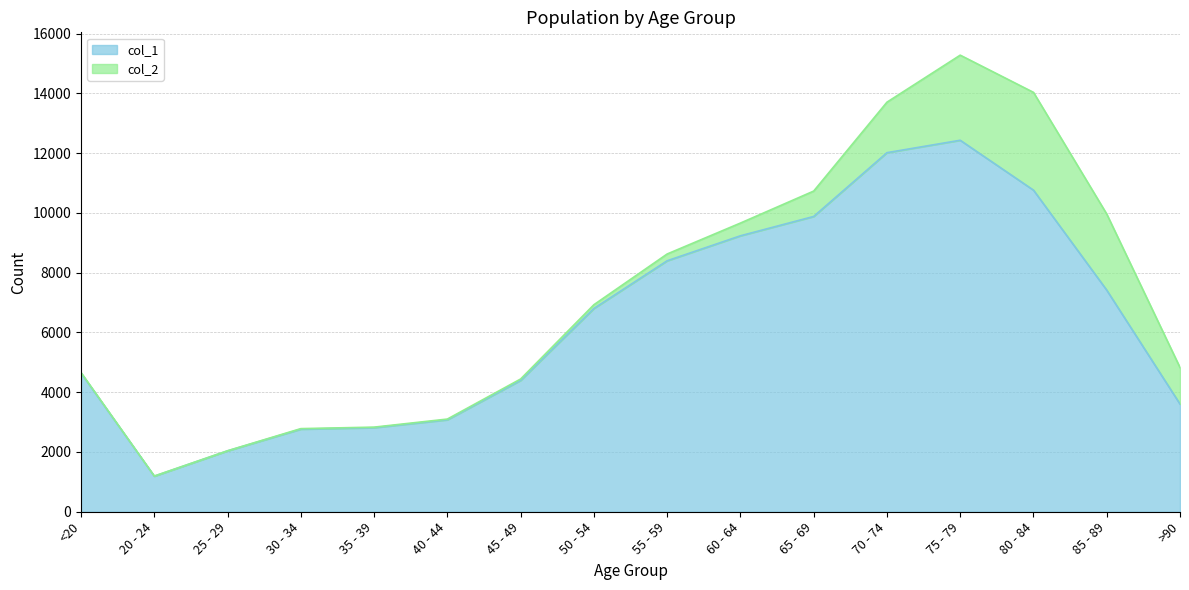

How many lines are shown in the chart?

2